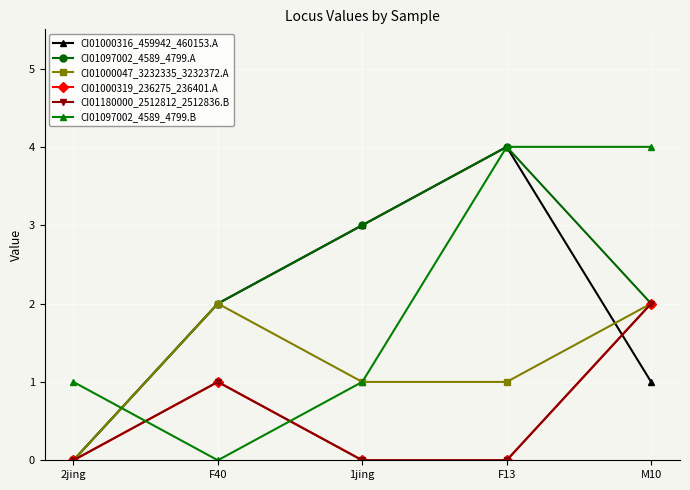

Is it true that CI01000047_3232335_3232372.A equals 0 at 1jing?

False